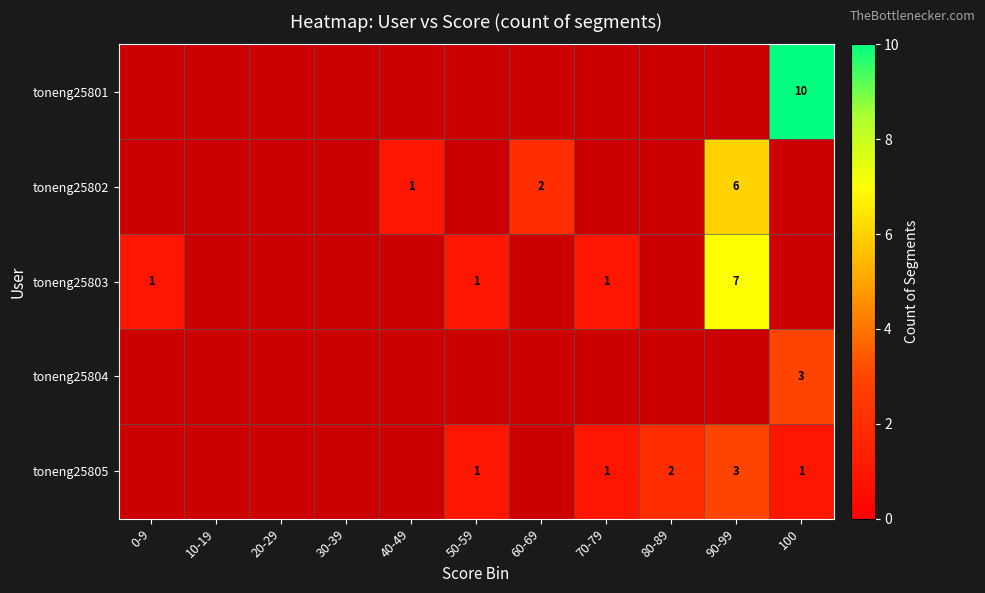

The value of toneng25805 at 90-99 is 3. True or false?

True